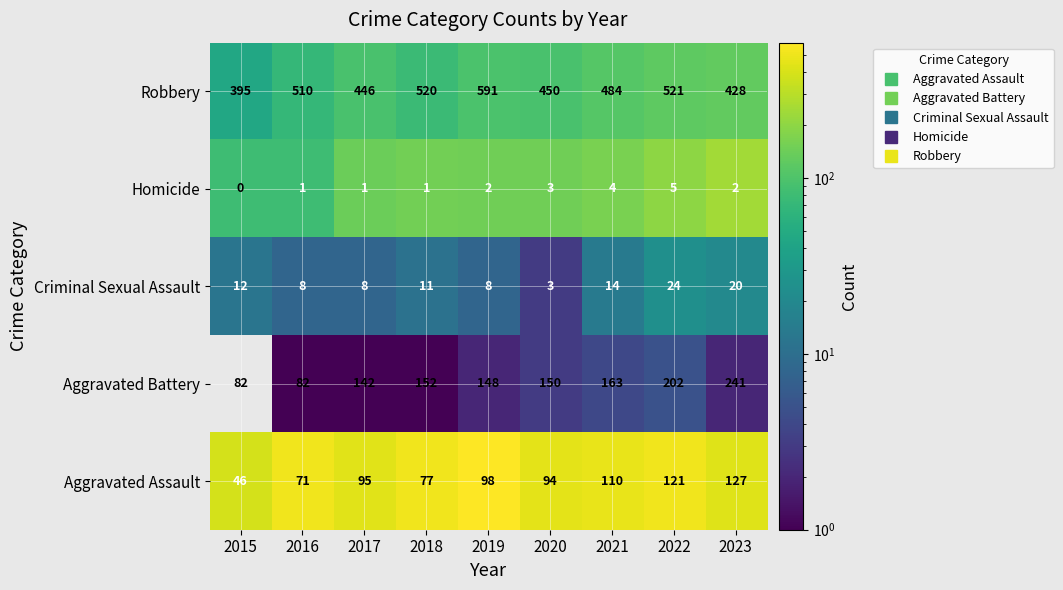

What is the sum of all Aggravated Assault values?

839